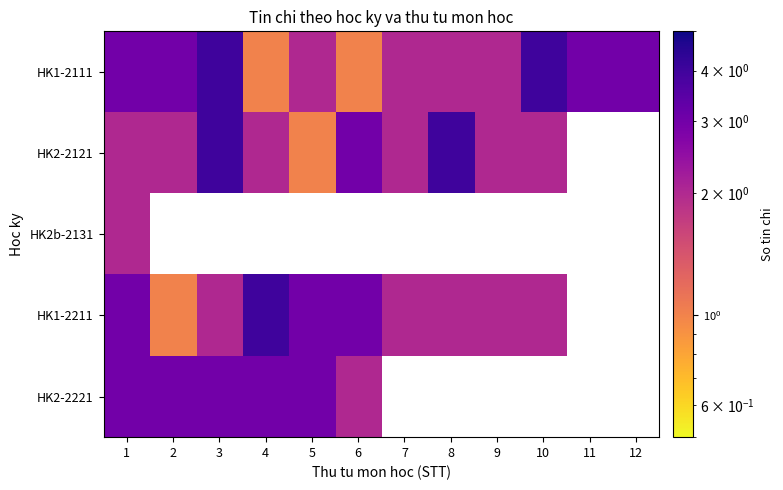

Is it true that HK2-2121 equals 2.0 at 9?

True